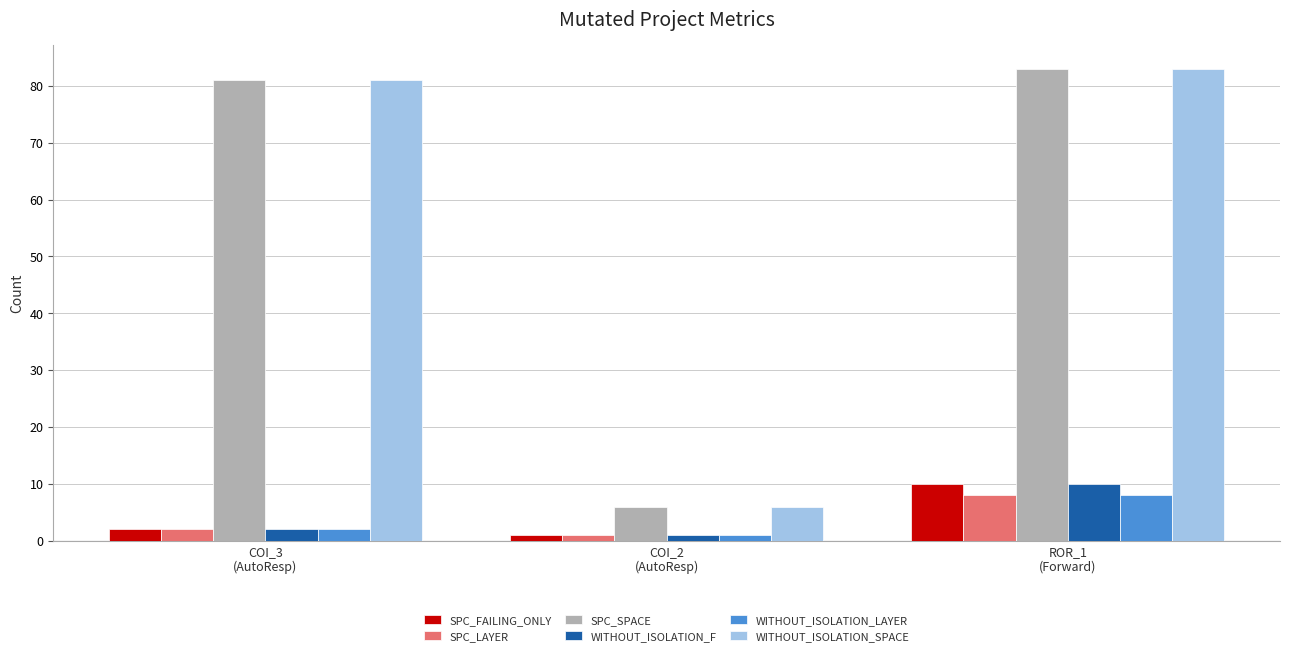

At which label is WITHOUT_ISOLATION_SPACE closest to 44?

COI_3
(AutoResp)